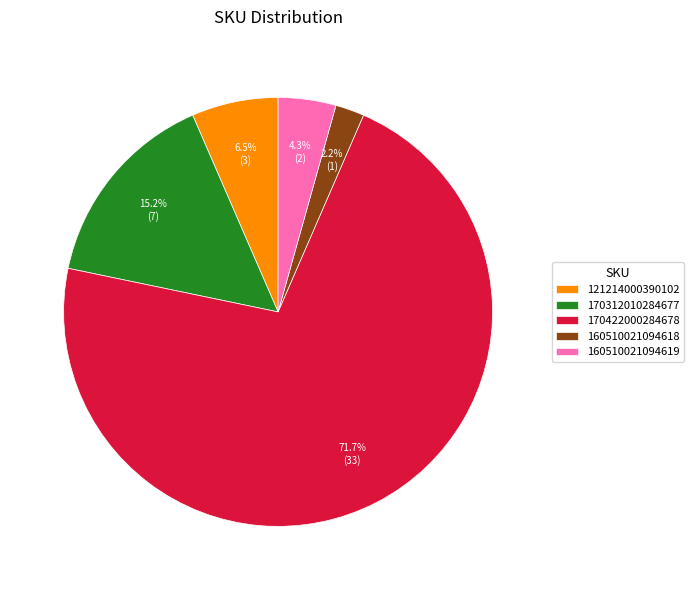

What percentage is NOT represented by 170312010284677?

84.8%